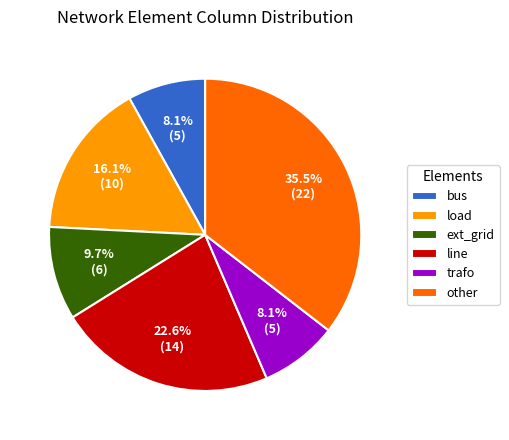

The trafo slice represents 20% of the pie. True or false?

False